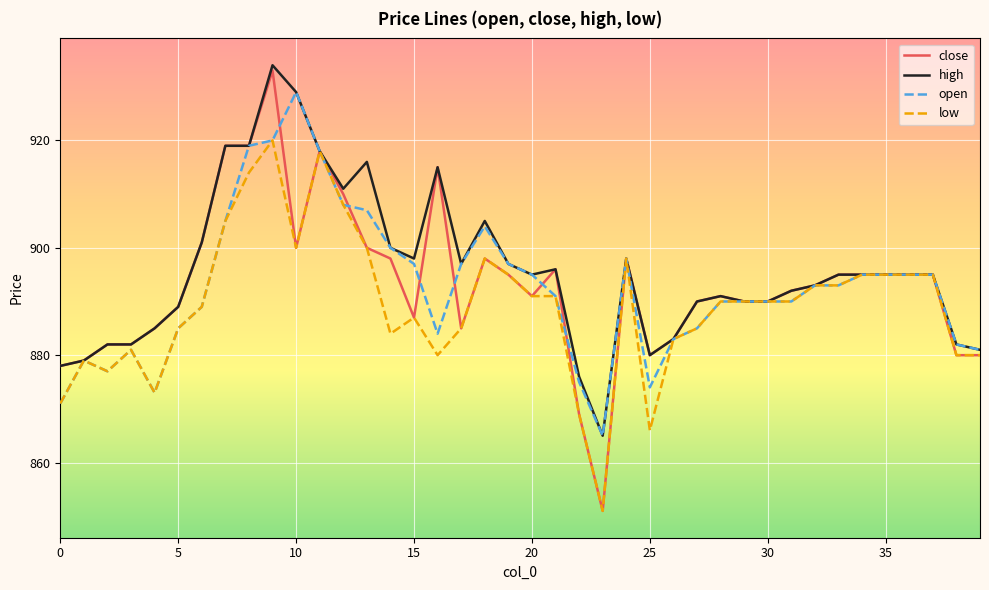

Which series has the widest spread of values?

close